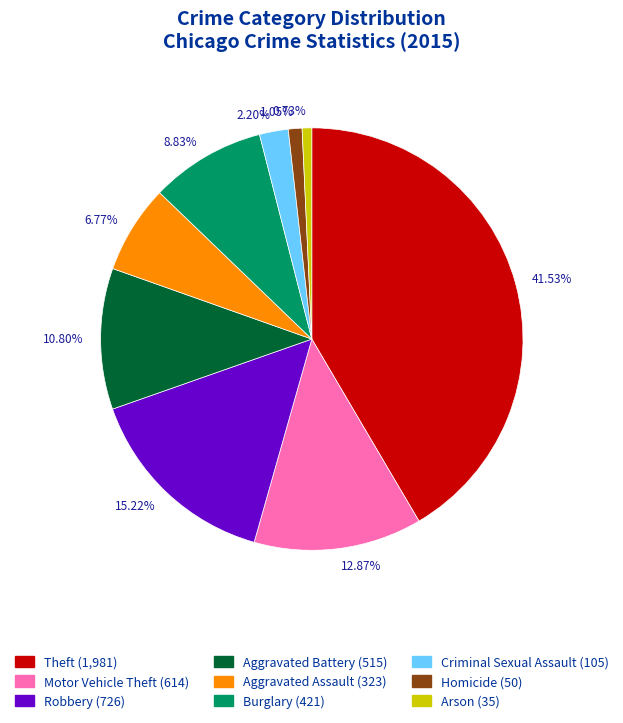

Is there any slice that represents more than half of the pie?

No